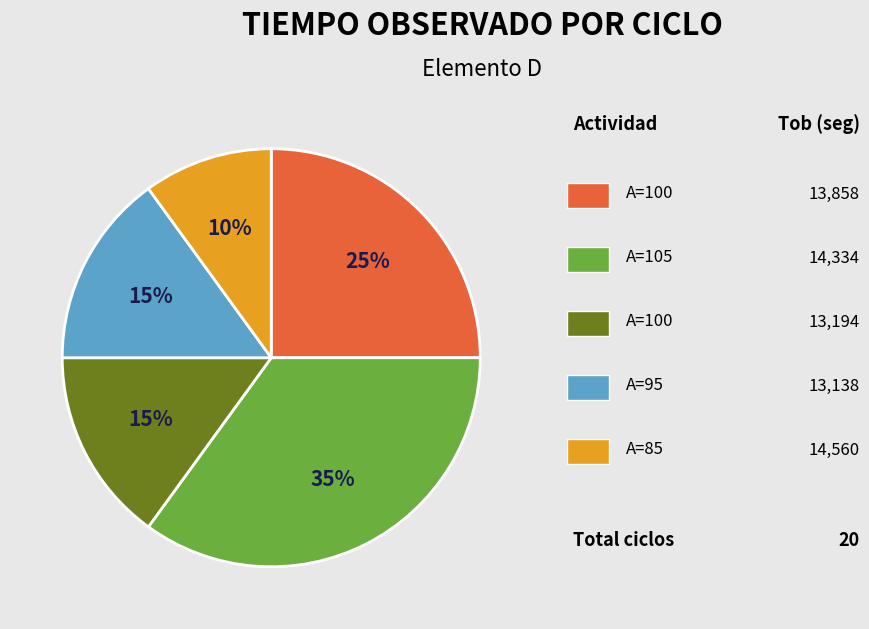

How many slices are in this pie chart?

5